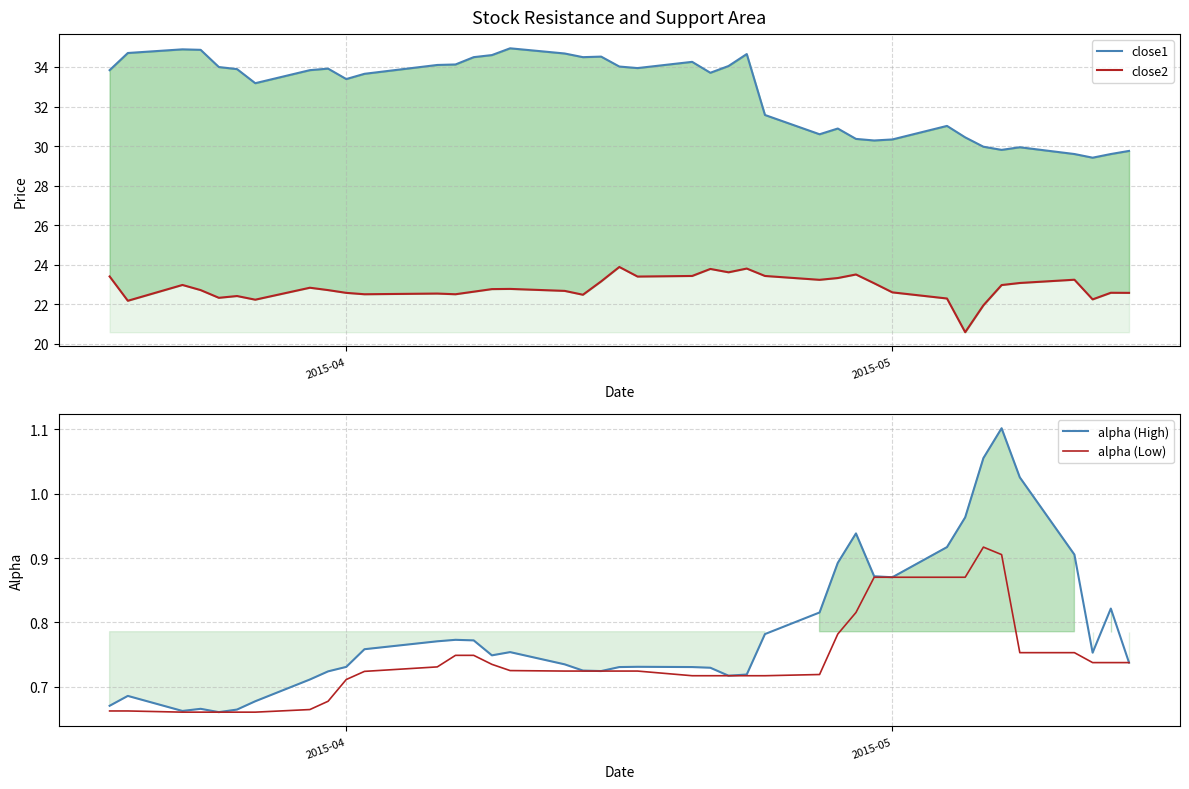

How many data points in close1 are less than 33?

15